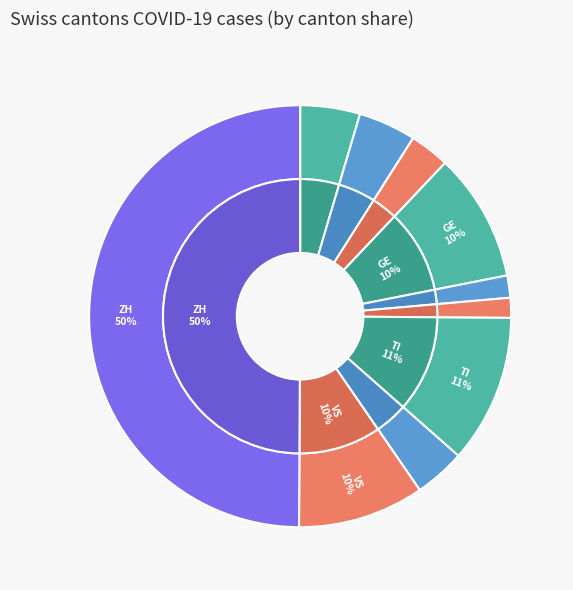

To the nearest percent, what is the combined percentage of AG and GR?

6%